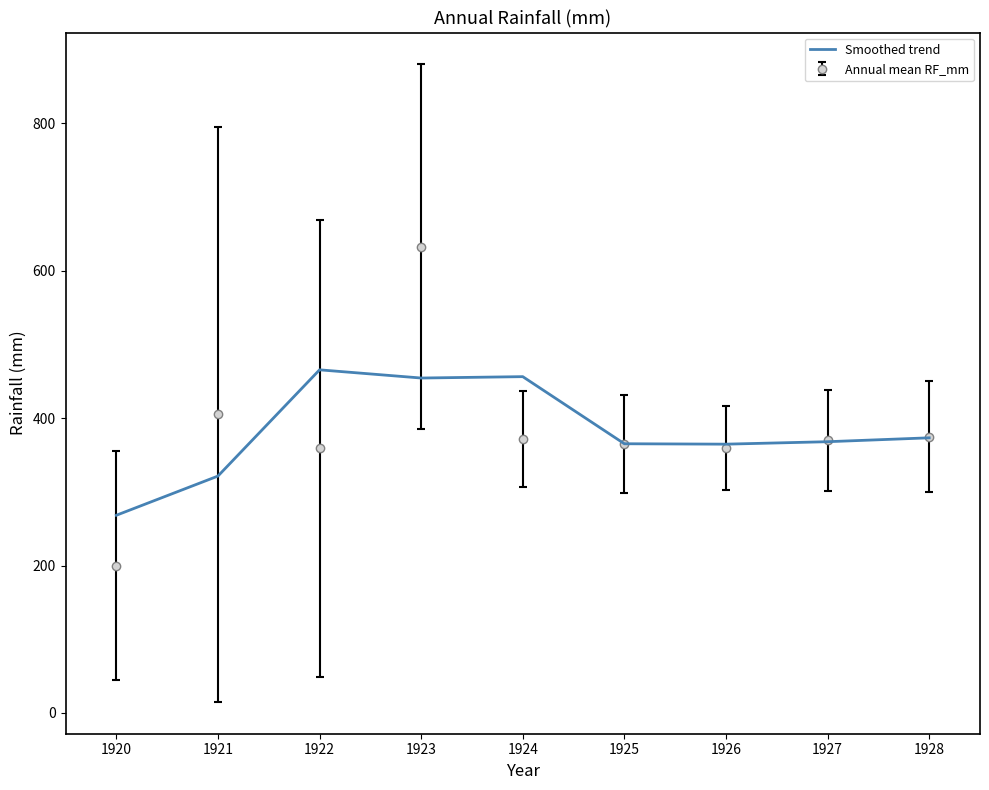

What value does the Smoothed trend series have at 1924?

456.3